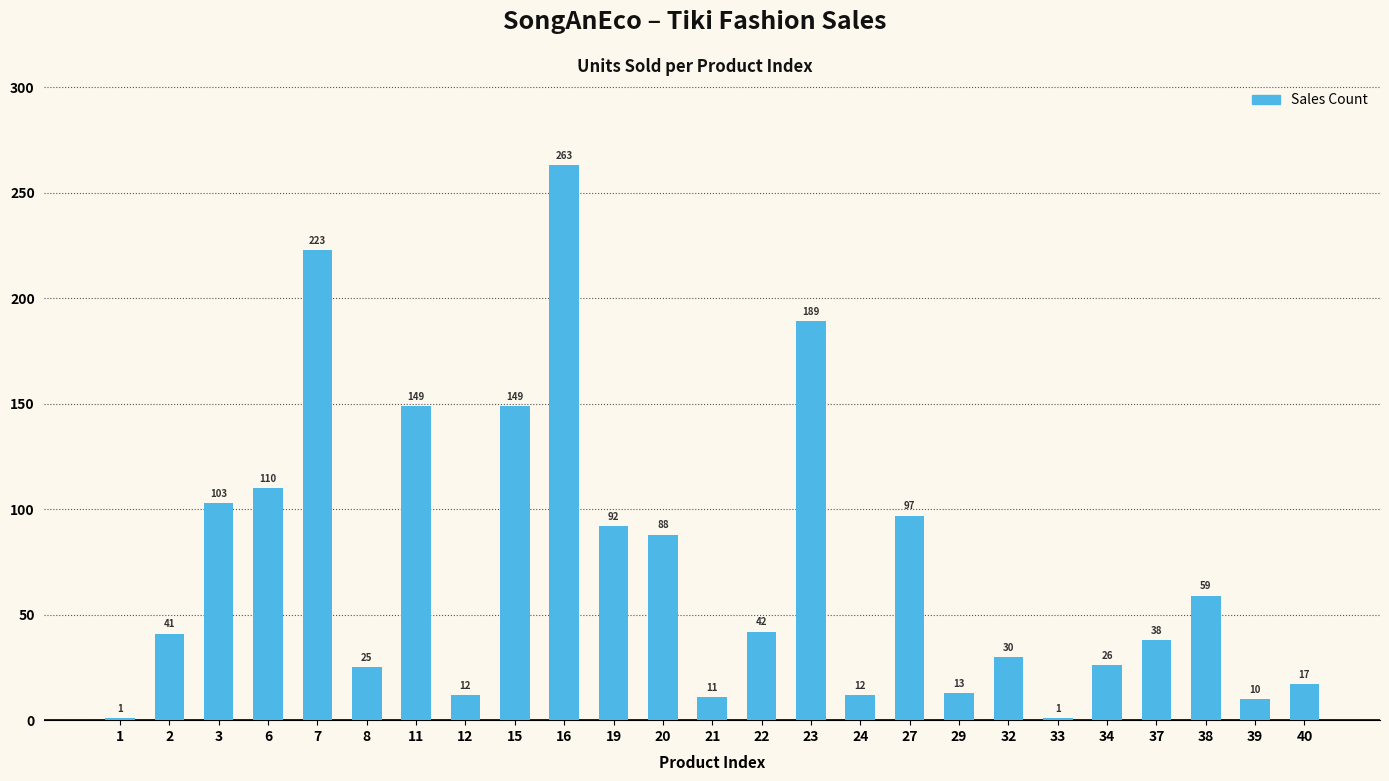

Are the bars grouped side by side (vs. stacked)?

No